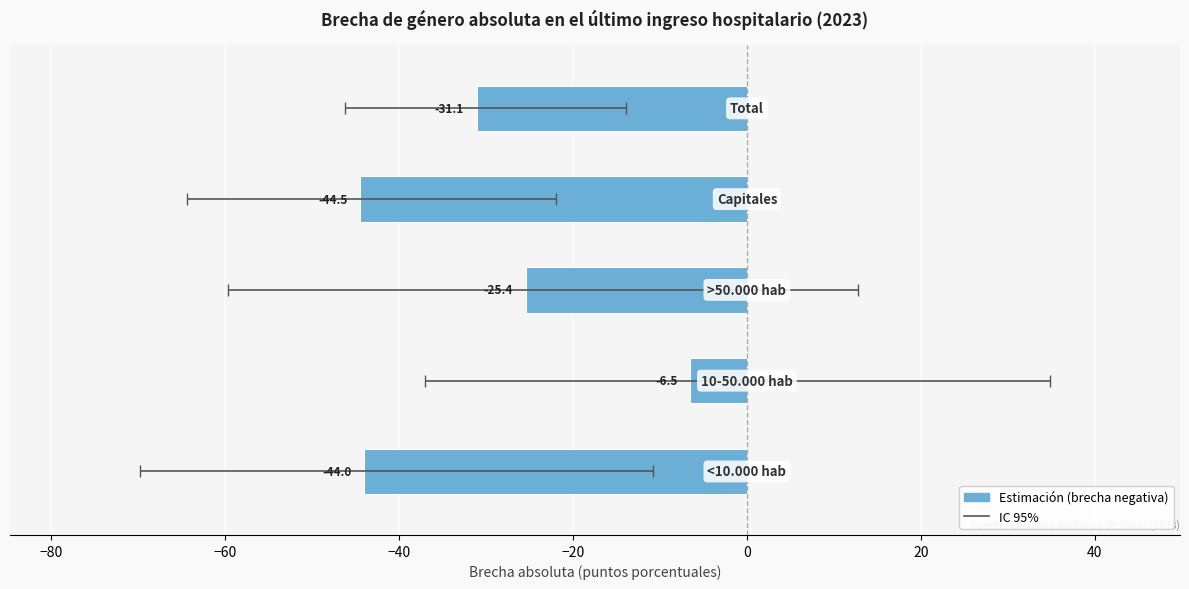

Reading left to right, extract all data points from this chart.

−100=-44.0	−80=-6.5	−60=-25.4	−40=-44.5	−20=-31.1